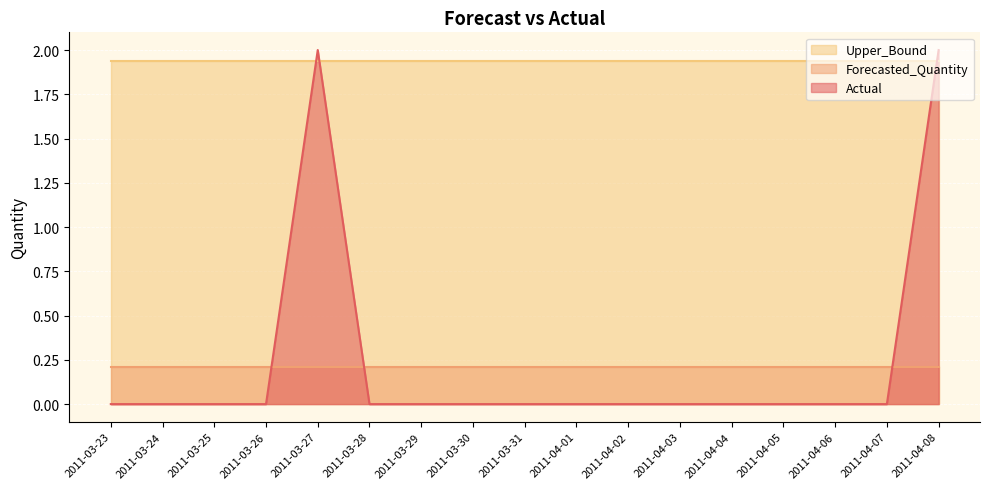

The Upper_Bound series shows 3.2 at 2011-03-28. True or false?

False